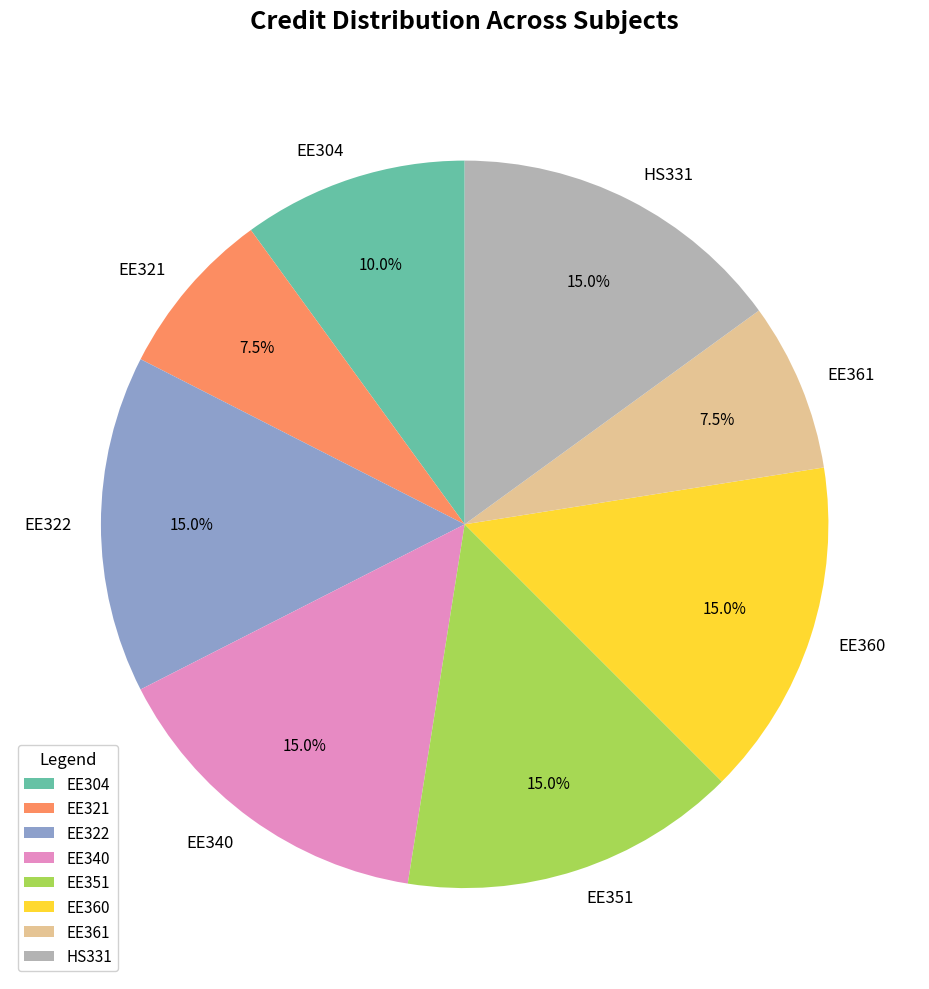

How many slices are in this pie chart?

8